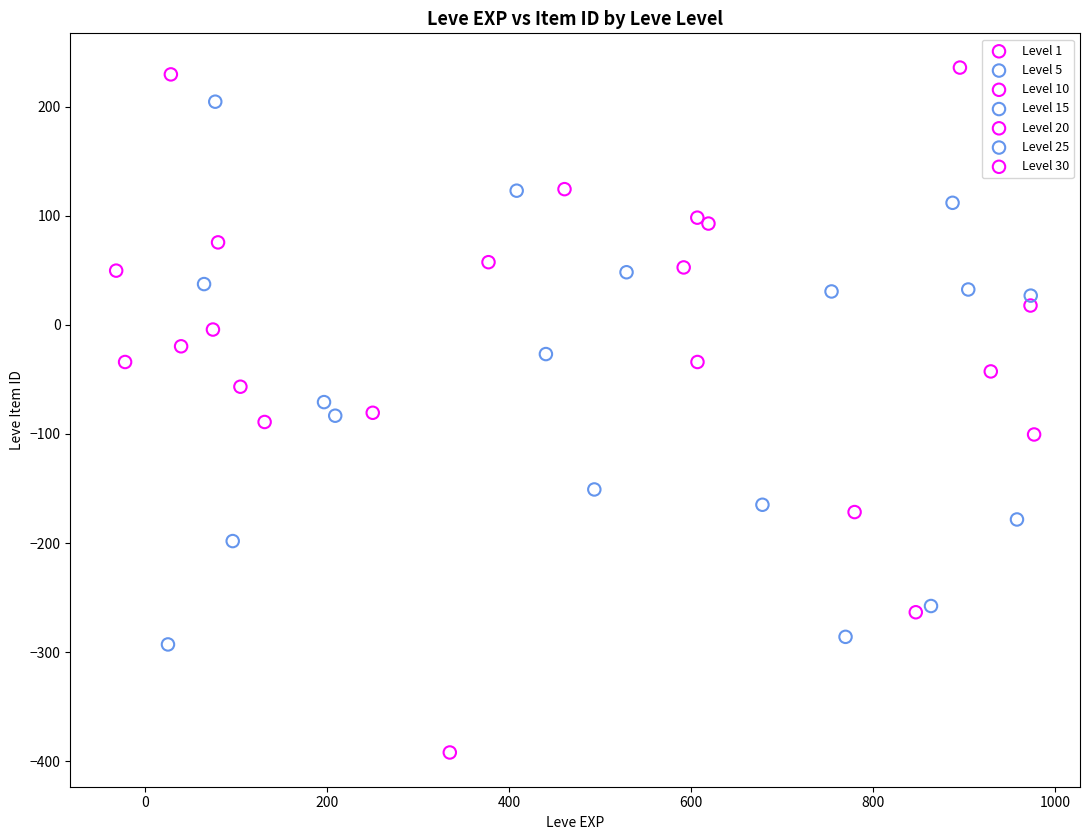

Which series reaches the minimum Y coordinate?

Level 30